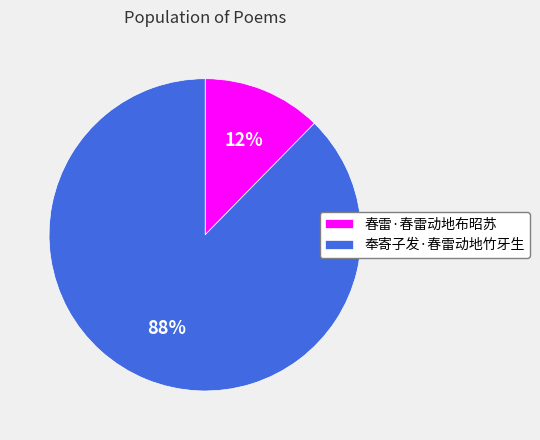

Which category accounts for the majority?

奉寄子发·春雷动地竹牙生